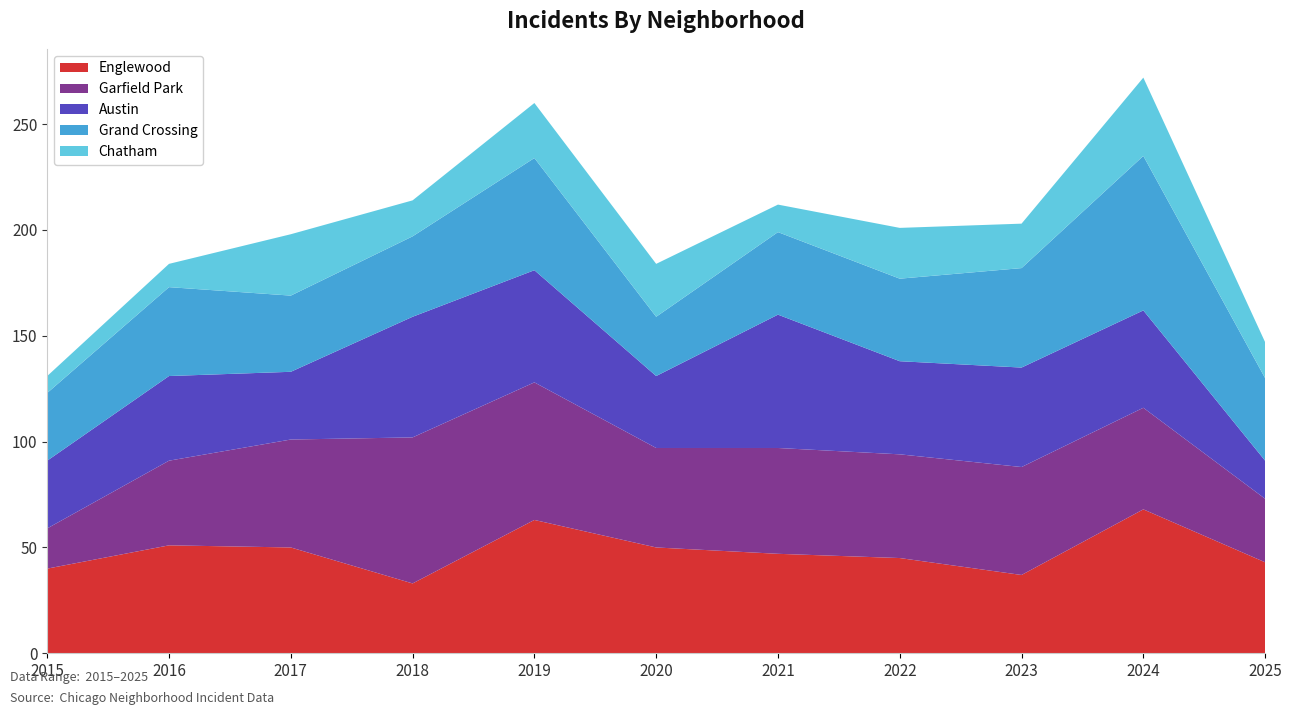

Reading left to right, what are all the values shown in this chart?

Englewood: 2015=40	2016=51	2017=50	2018=33	2019=63	2020=50	2021=47	2022=45	2023=37	2024=68	2025=43
Garfield Park: 2015=19	2016=40	2017=51	2018=69	2019=65	2020=47	2021=50	2022=49	2023=51	2024=48	2025=30
Austin: 2015=32	2016=40	2017=32	2018=57	2019=53	2020=34	2021=63	2022=44	2023=47	2024=46	2025=18
Grand Crossing: 2015=32	2016=42	2017=36	2018=38	2019=53	2020=28	2021=39	2022=39	2023=47	2024=73	2025=39
Chatham: 2015=8	2016=11	2017=29	2018=17	2019=26	2020=25	2021=13	2022=24	2023=21	2024=37	2025=17